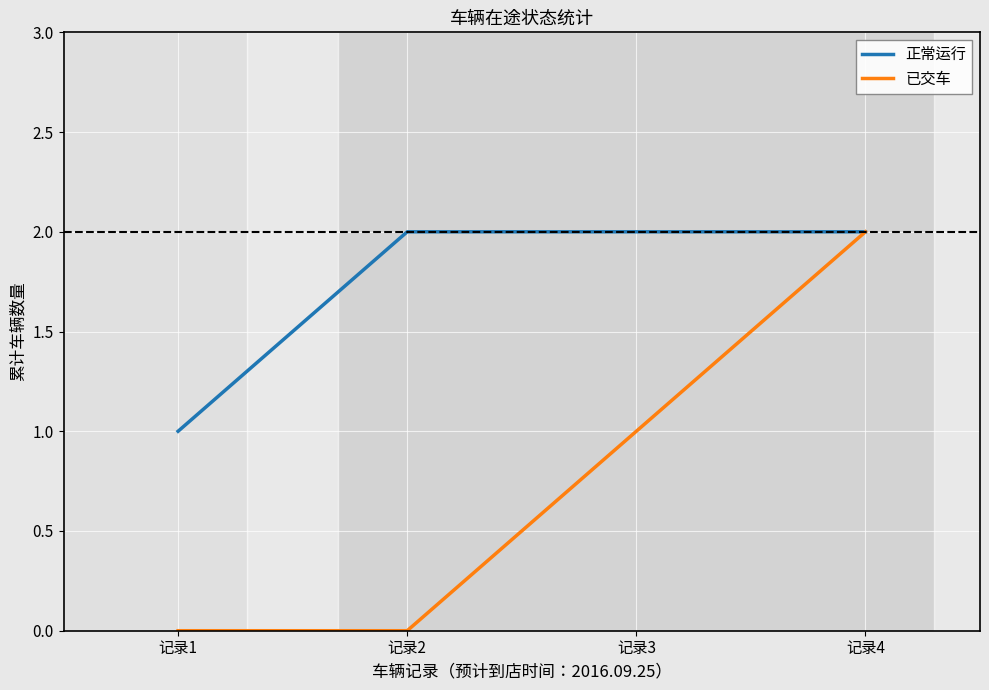

What value does the 正常运行 series have at 记录3?

2